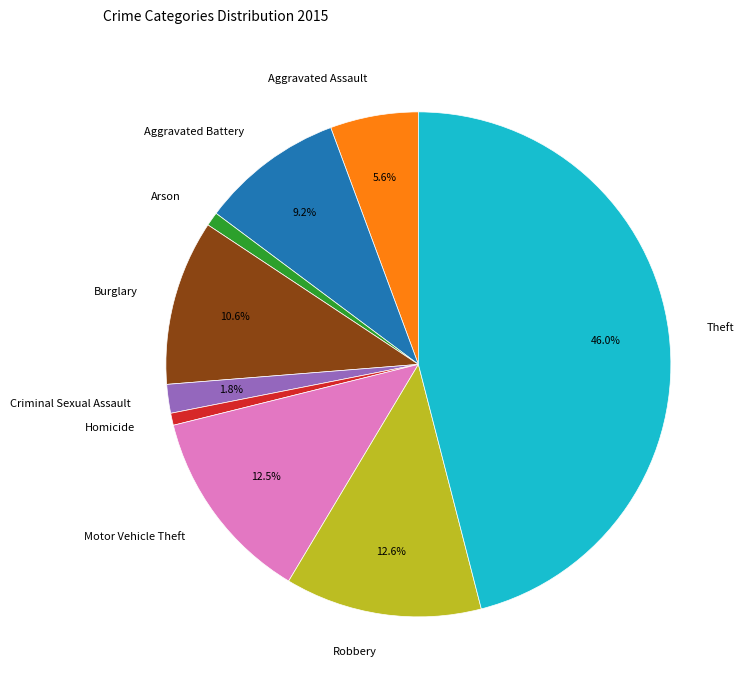

Which category has the biggest portion of the pie?

Theft